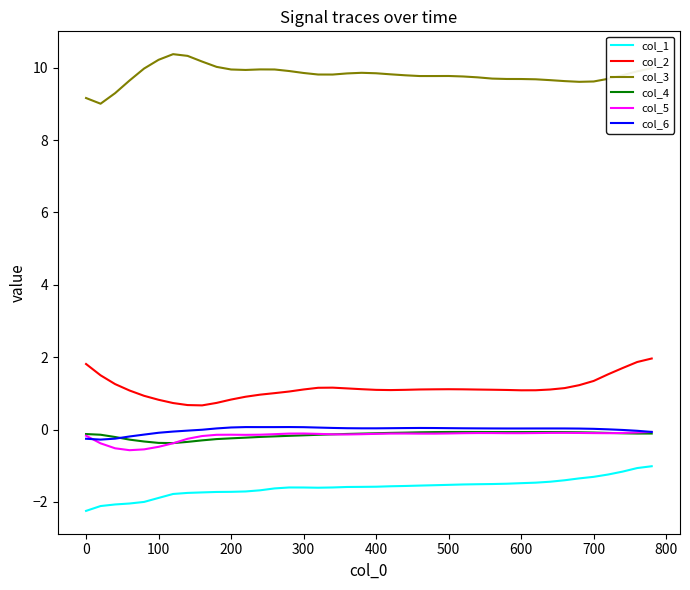

What is the minimum value for col_6?

-0.3